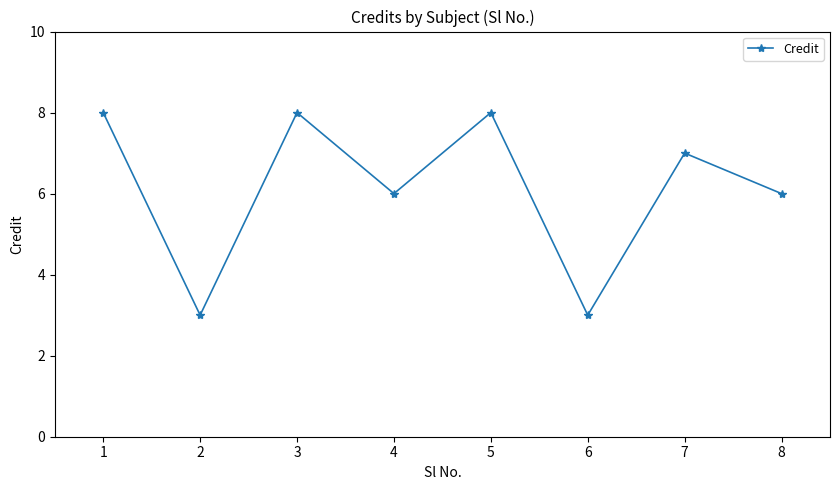

What is the difference between the second highest and minimum values?

5